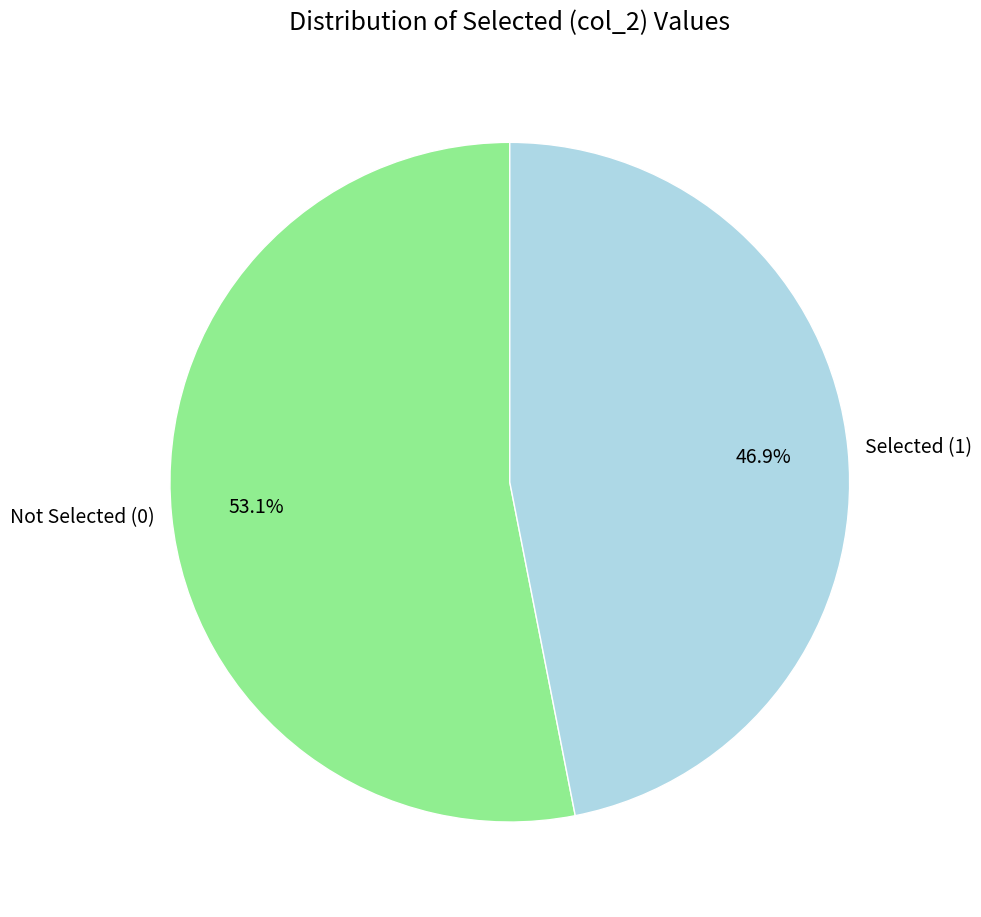

How many slices are in this pie chart?

2